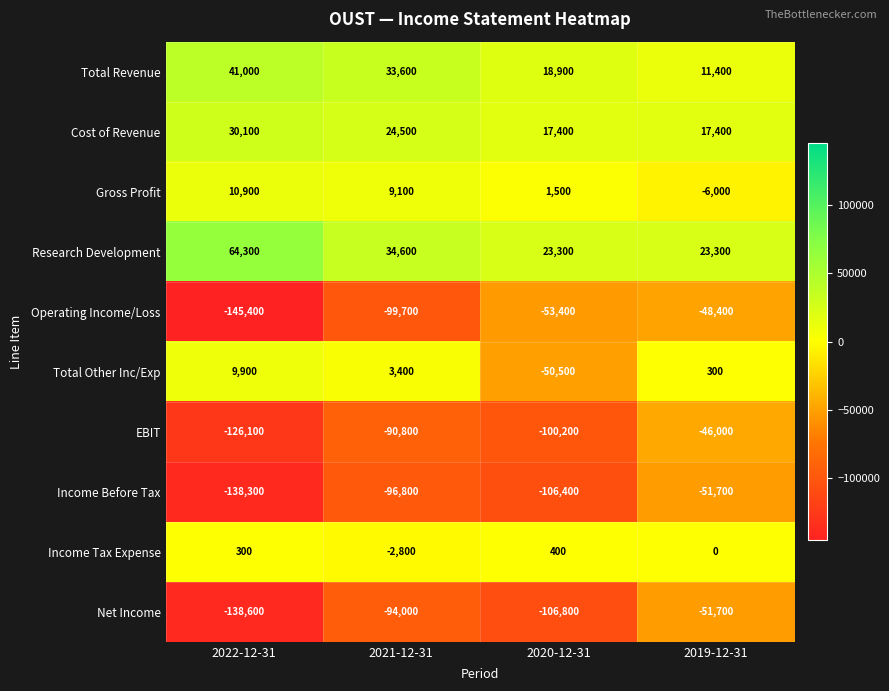

True or false: Income Tax Expense has a value of 665 at 2020-12-31.

False